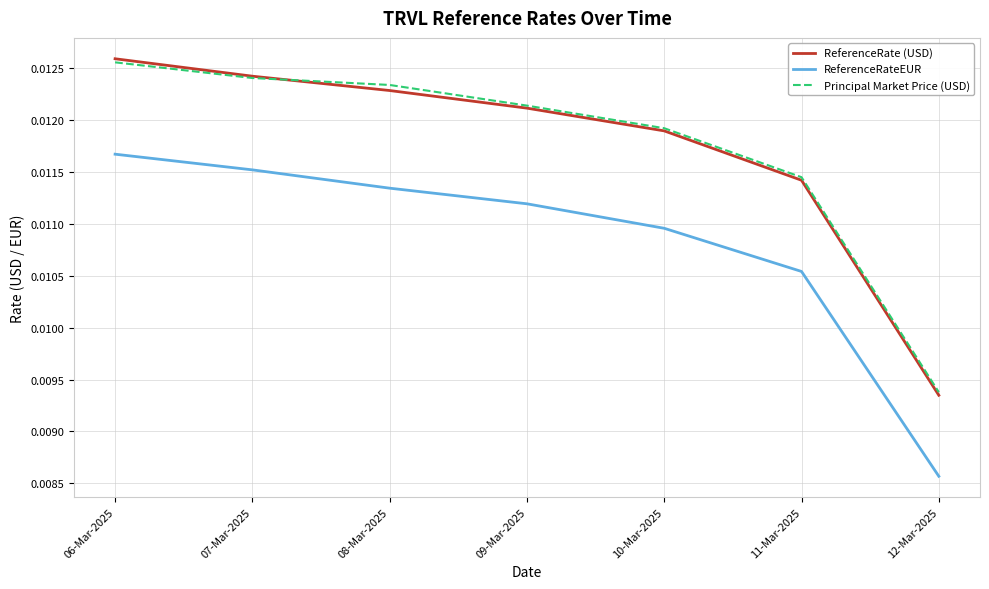

What position from the right is 10-Mar-2025?

3